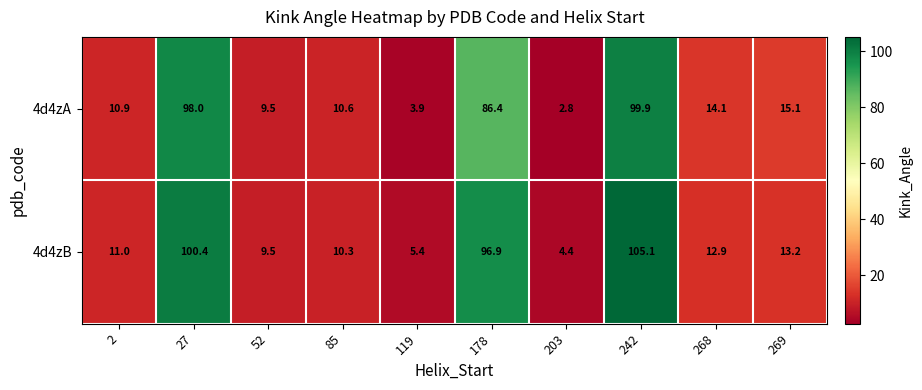

Which series has the largest range (max minus min)?

4d4zB